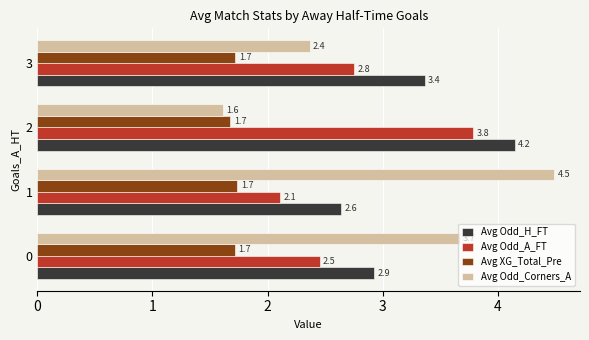

What is the difference between the Avg Odd_H_FT values at 3 and 2?

0.8